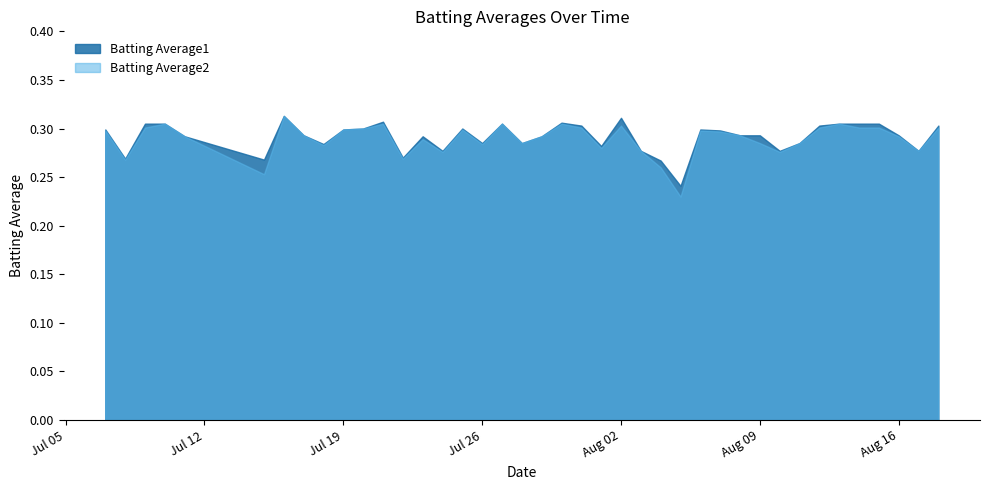

Does the chart have visible grid lines?

No